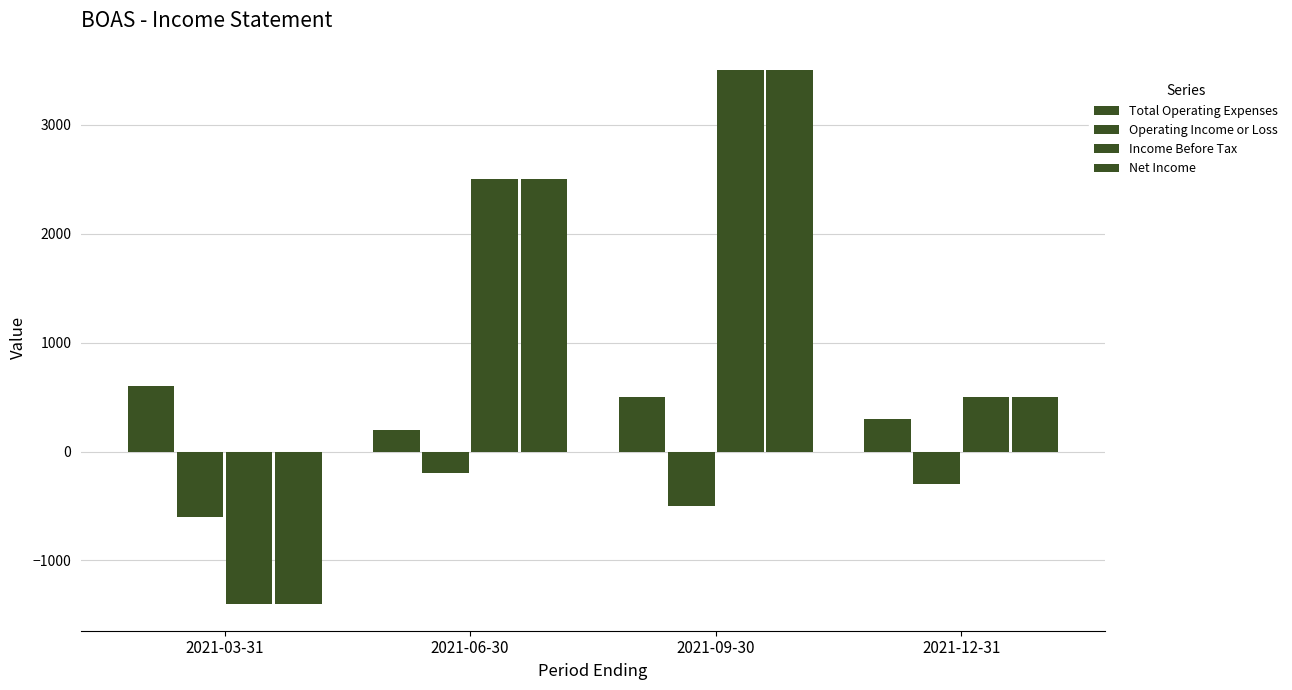

The value of Net Income at 2021-09-30 is 3500. True or false?

True